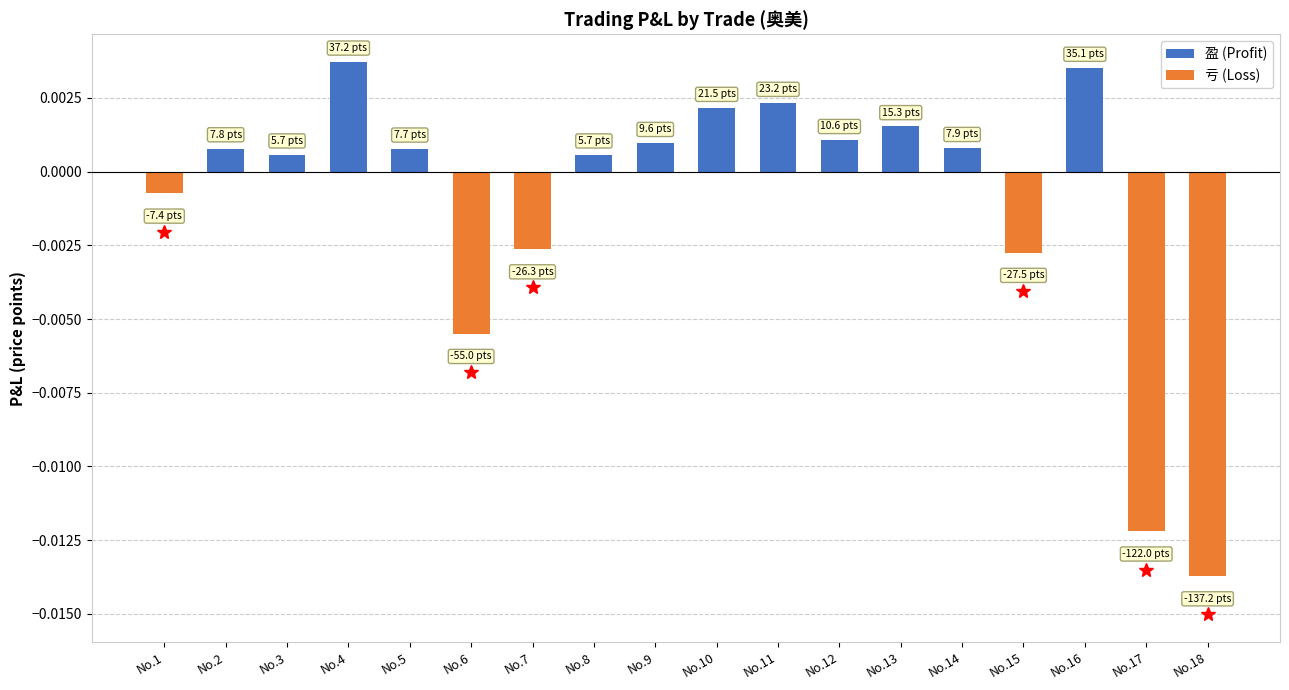

The value of 盈 (Profit) at No.18 is 0.0. True or false?

False